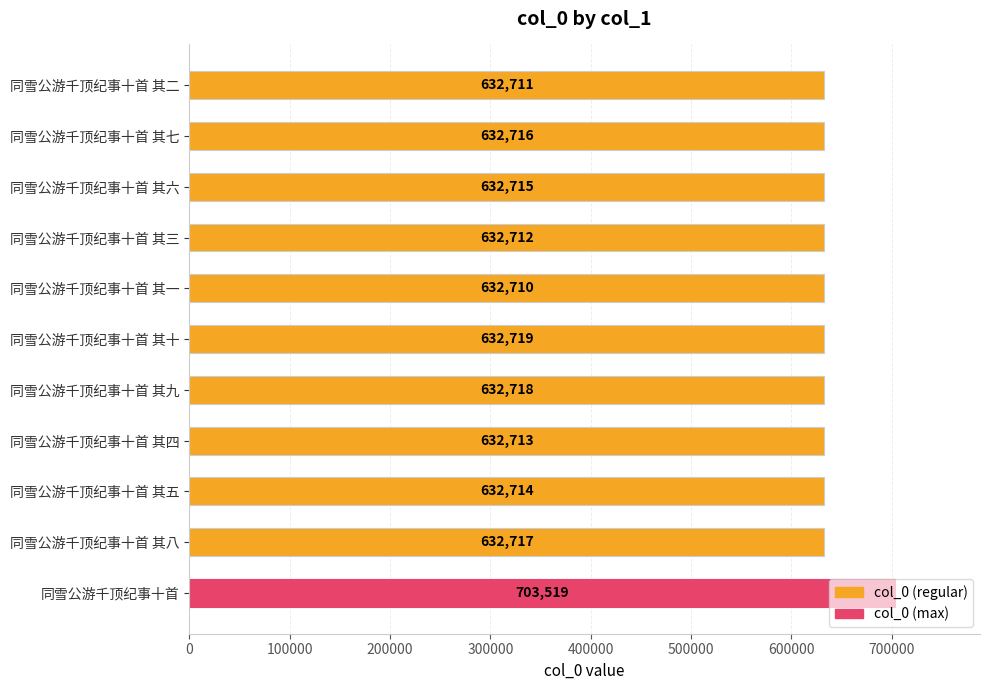

Between 同雪公游千顶纪事十首 其四 and 同雪公游千顶纪事十首 其三, which is larger?

同雪公游千顶纪事十首 其四